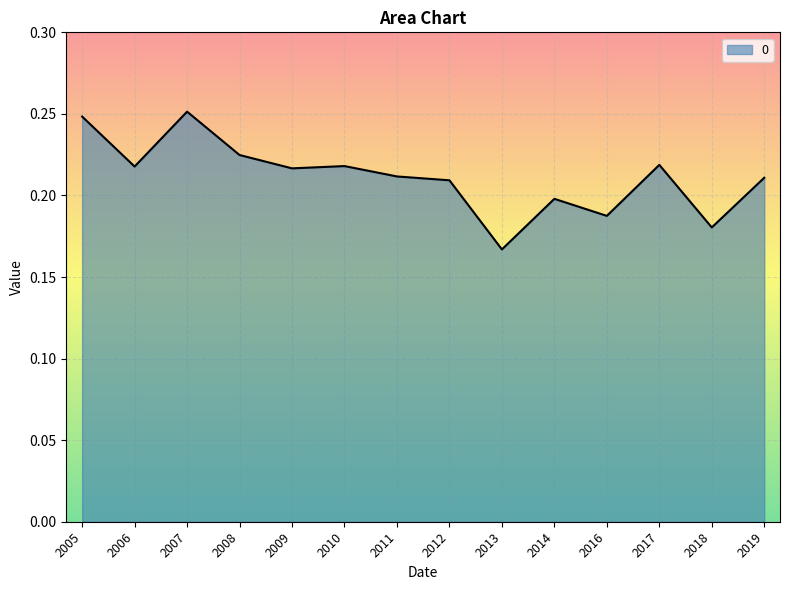

True or false: the data shows 0.2 at 2016.

True